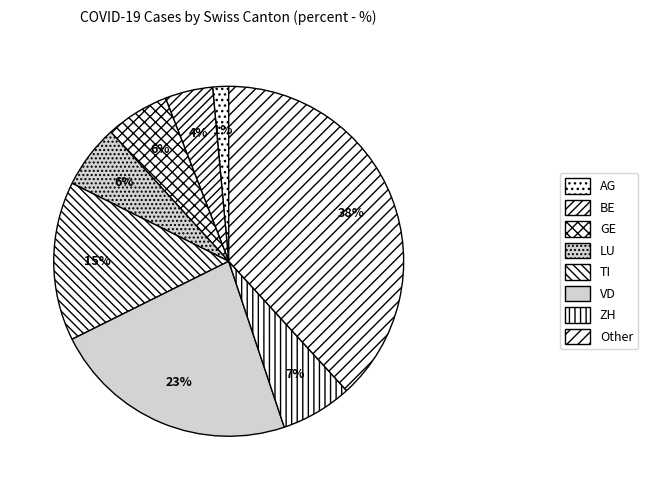

Which has a higher value, BE or GE?

GE